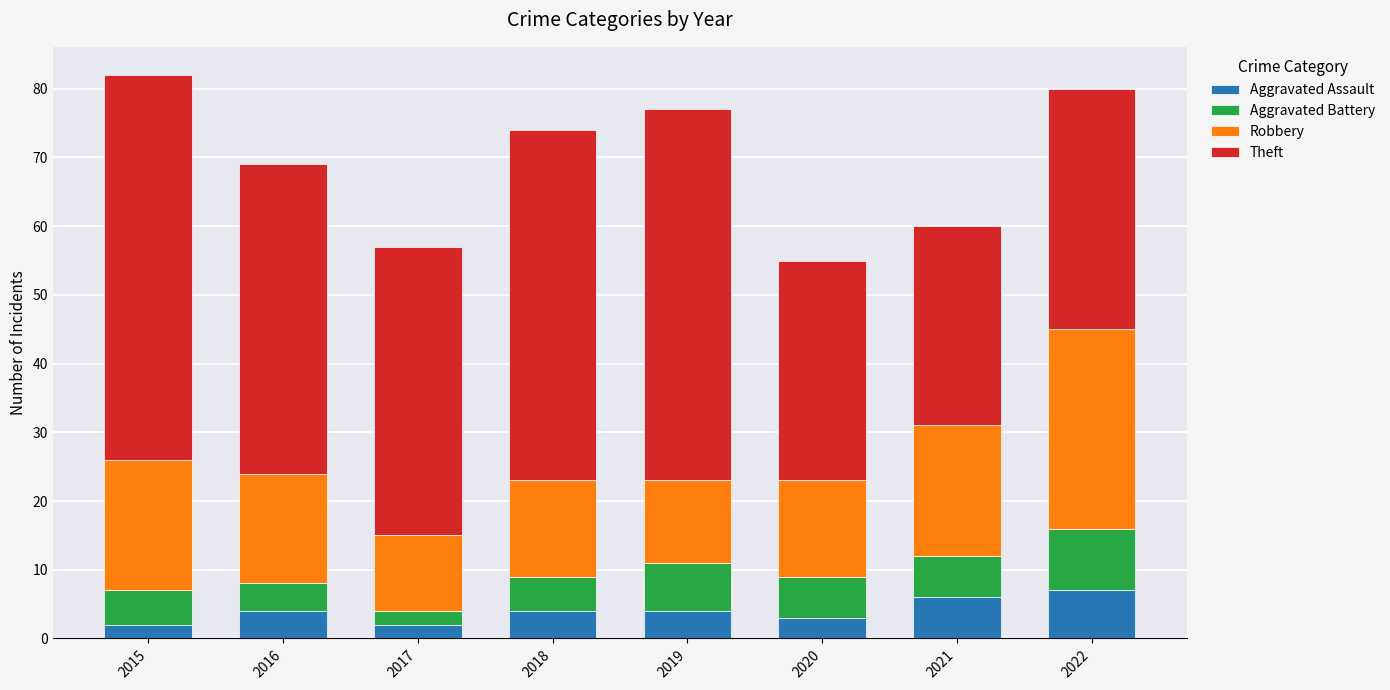

Count the number of data series in this chart.

4